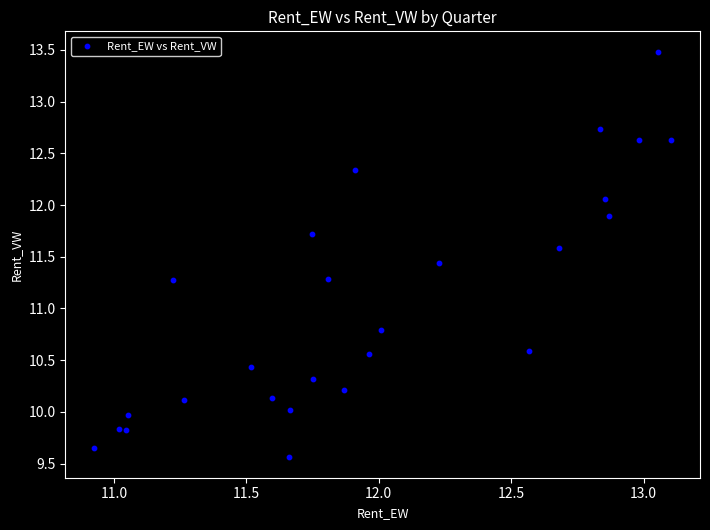

What Y value in the scatter plot is closest to 11?

10.8